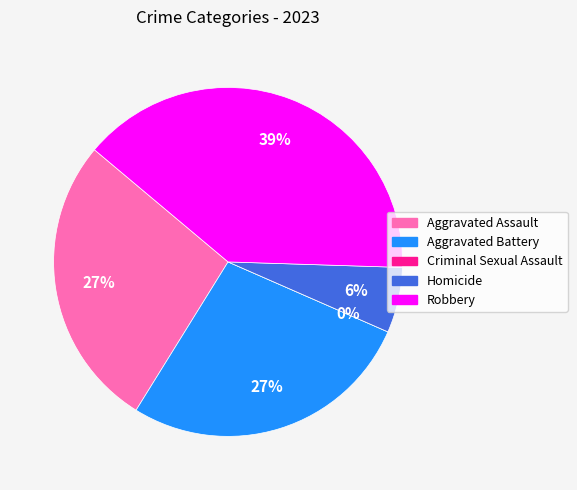

What is the largest slice in the pie chart?

Robbery